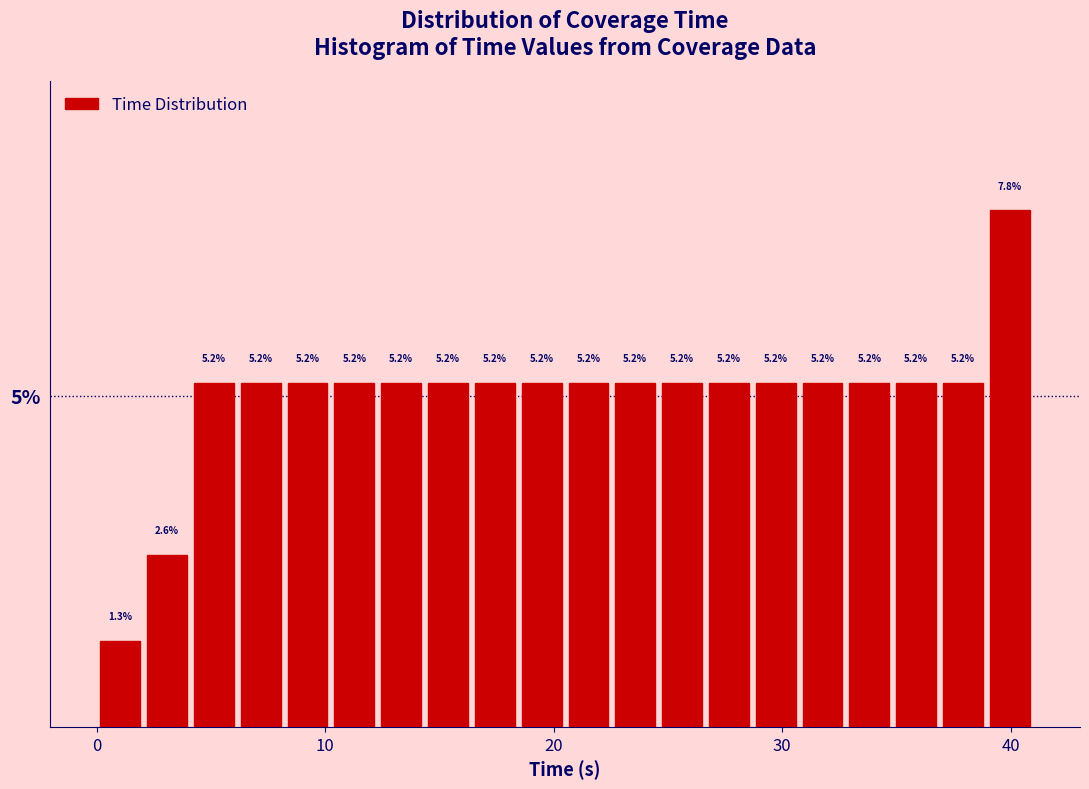

Read against the x-axis, roughly where is the centre of the tallest bar?

40